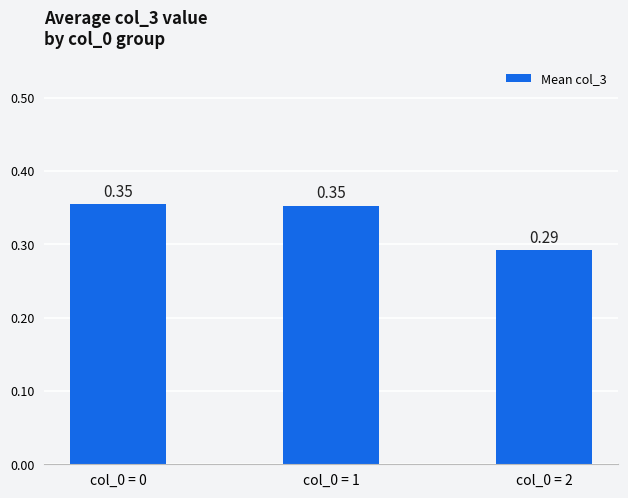

Which has a higher value, col_0 = 0 or col_0 = 2?

col_0 = 0